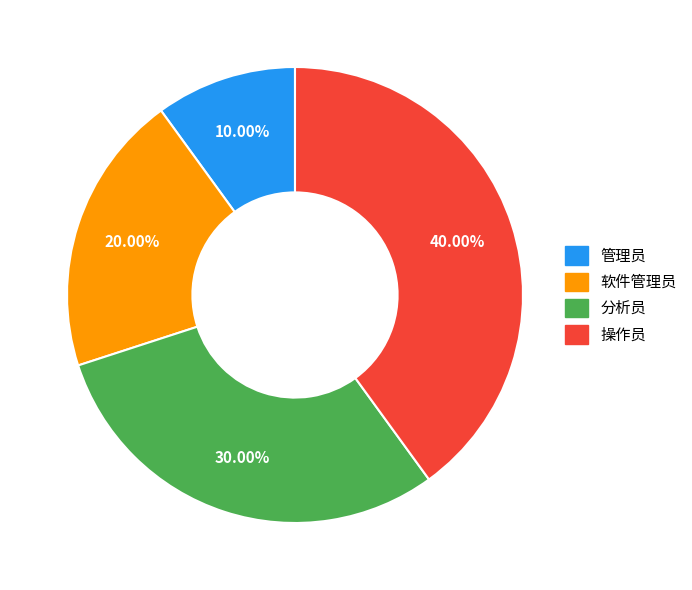

Which category has the smallest portion of the pie?

管理员